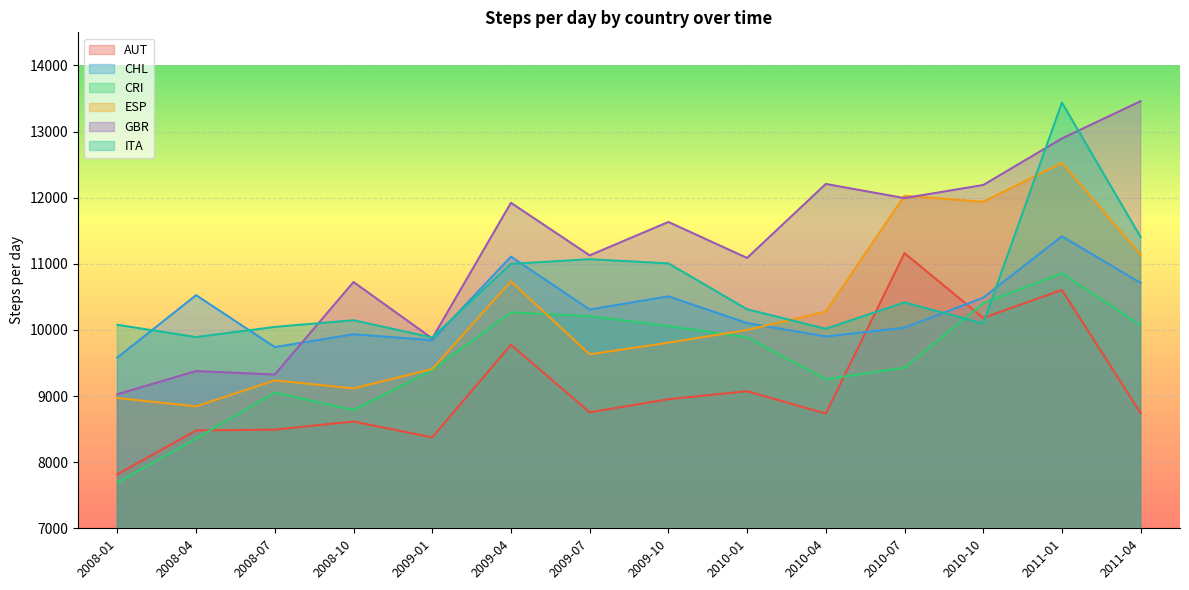

Where do ITA and ESP first cross each other?

2010-01 and 2010-04